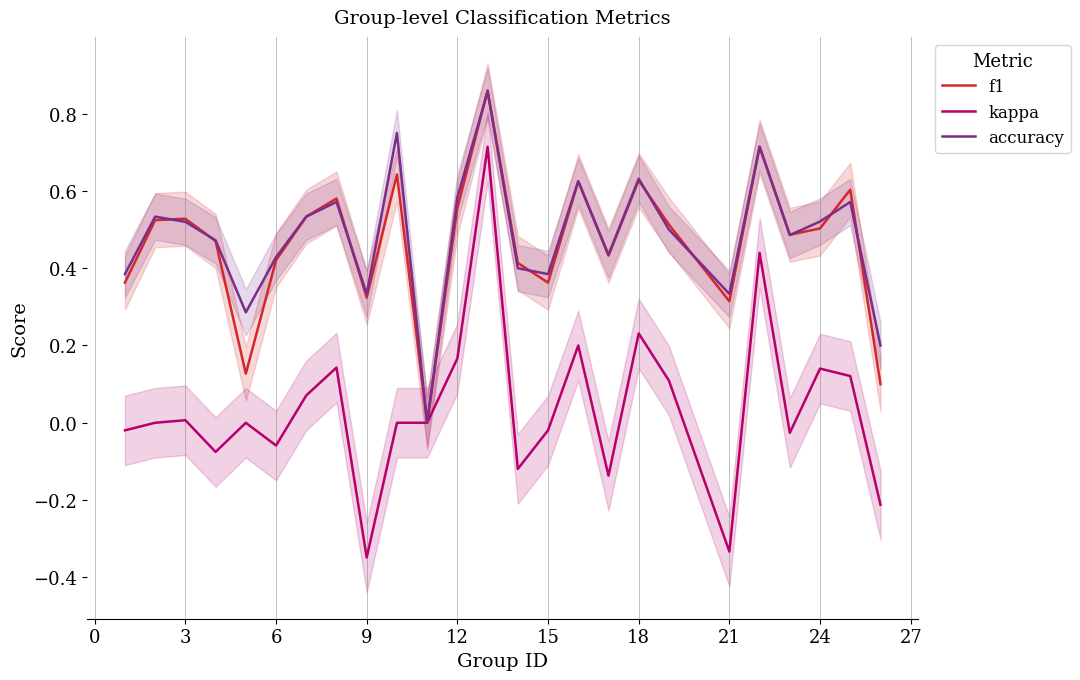

True or false: kappa has a value of 0.5 at 27.

False